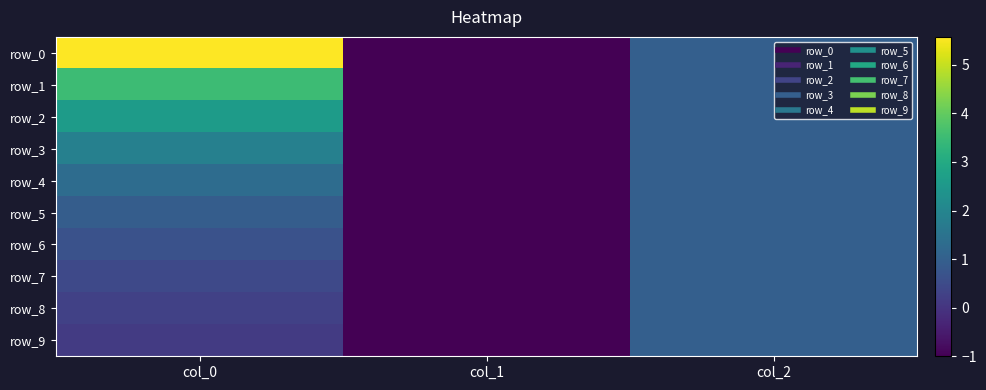

What is the approximate value of row_7 at col_1?

-1.0